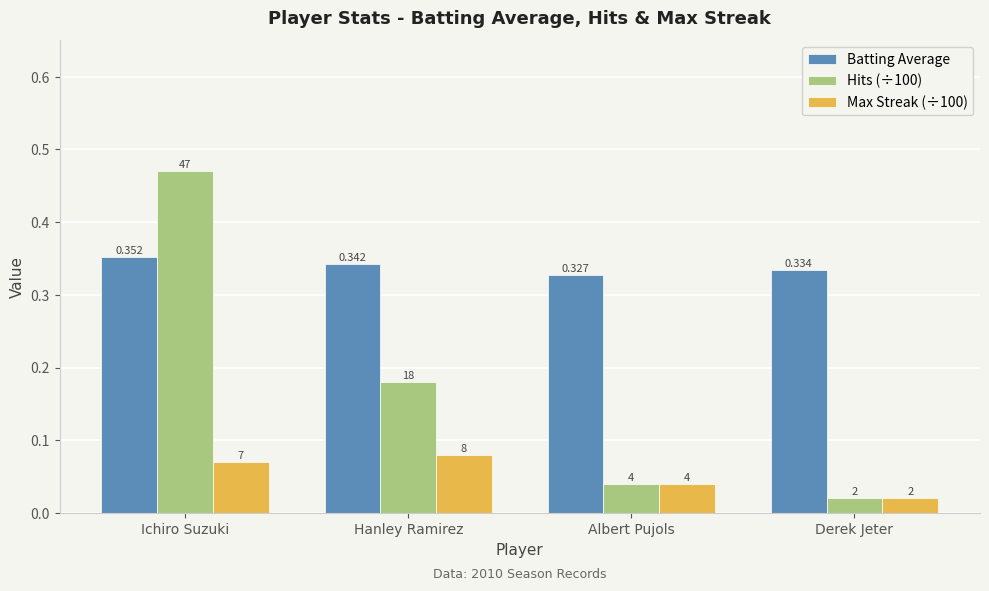

Is the value of Max Streak (÷100) at Derek Jeter greater than the value of Hits (÷100) at Ichiro Suzuki?

No